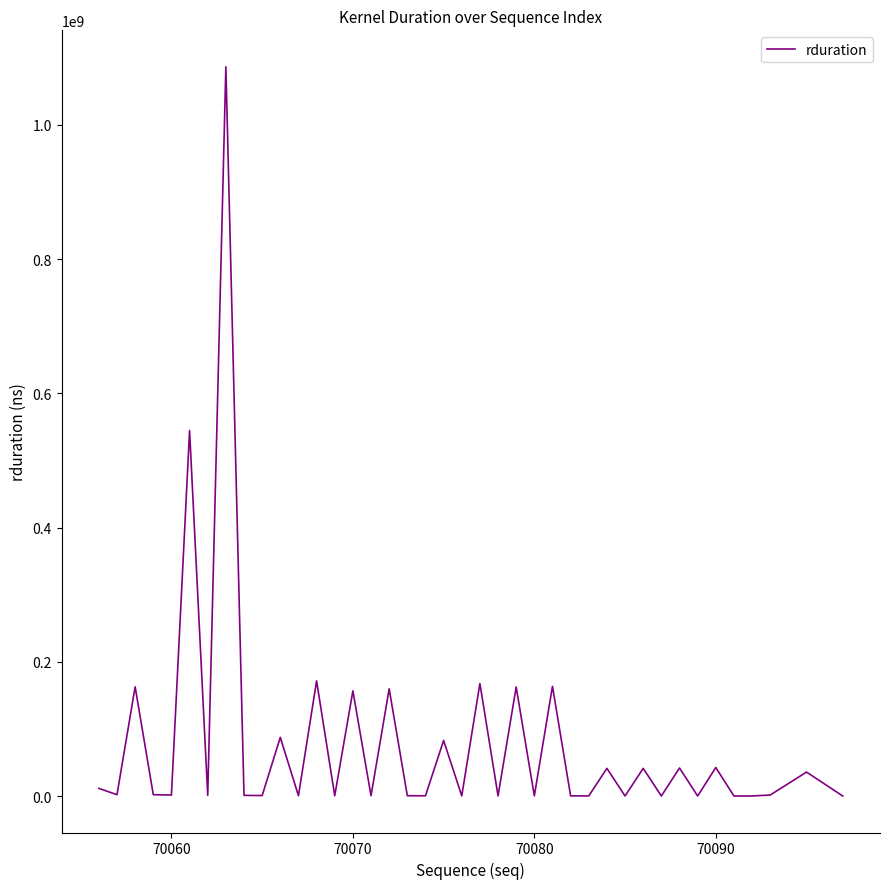

What is the difference between the maximum and minimum values?

1086655454